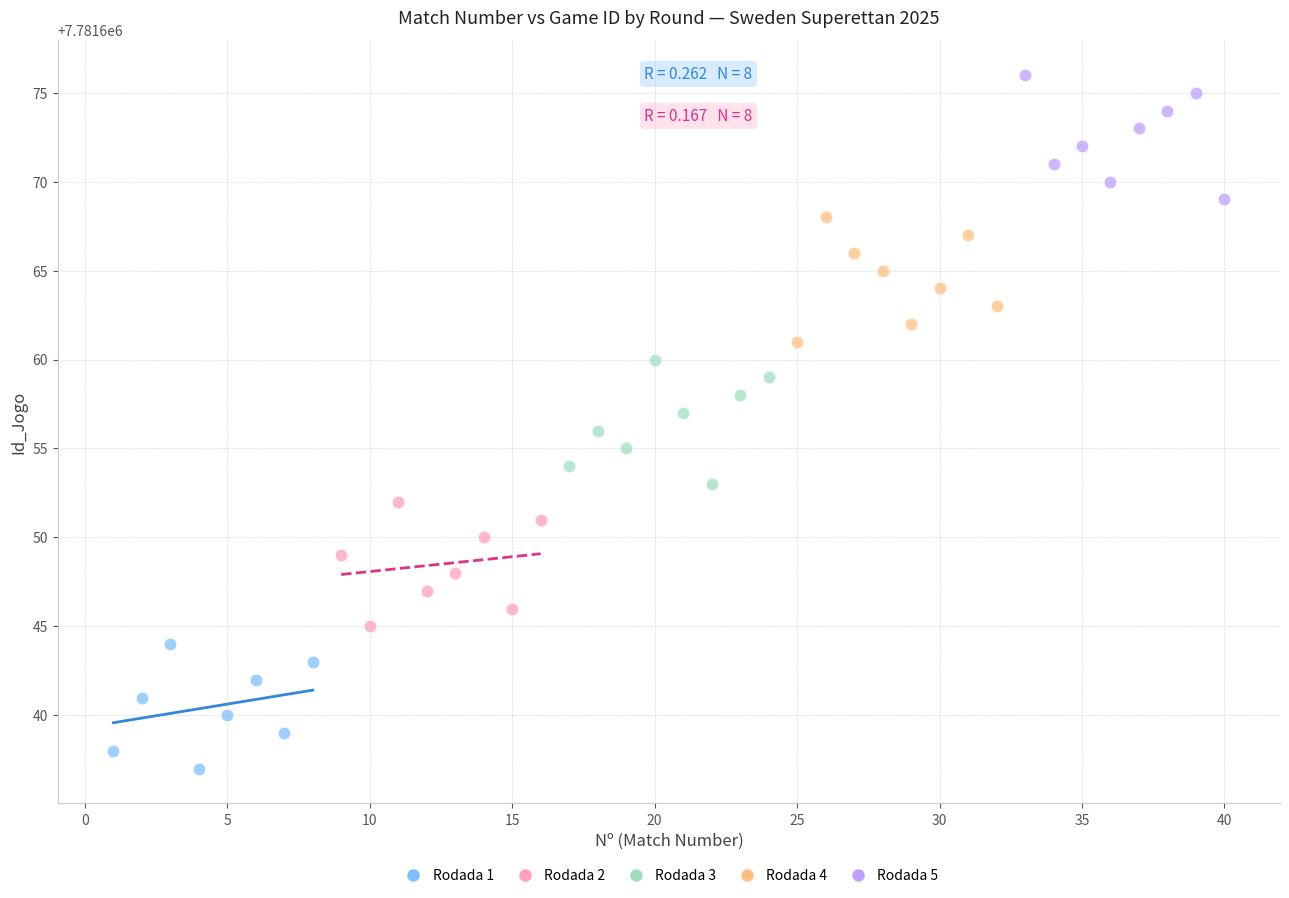

What are all the series names shown in the legend?

Rodada 1, Rodada 2, Rodada 3, Rodada 4, Rodada 5